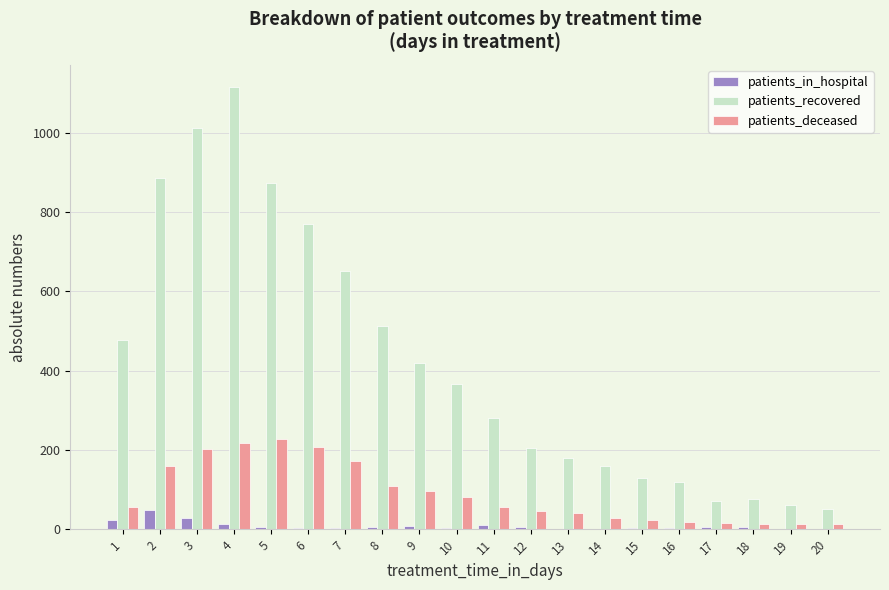

How many groups of bars are there?

20